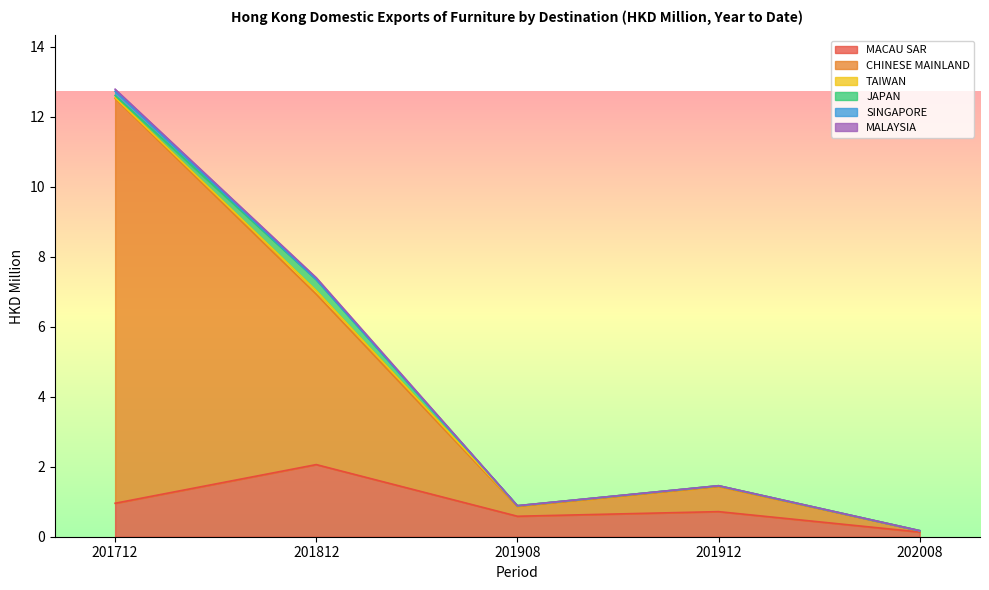

Where is the first local minimum for CHINESE MAINLAND?

201908